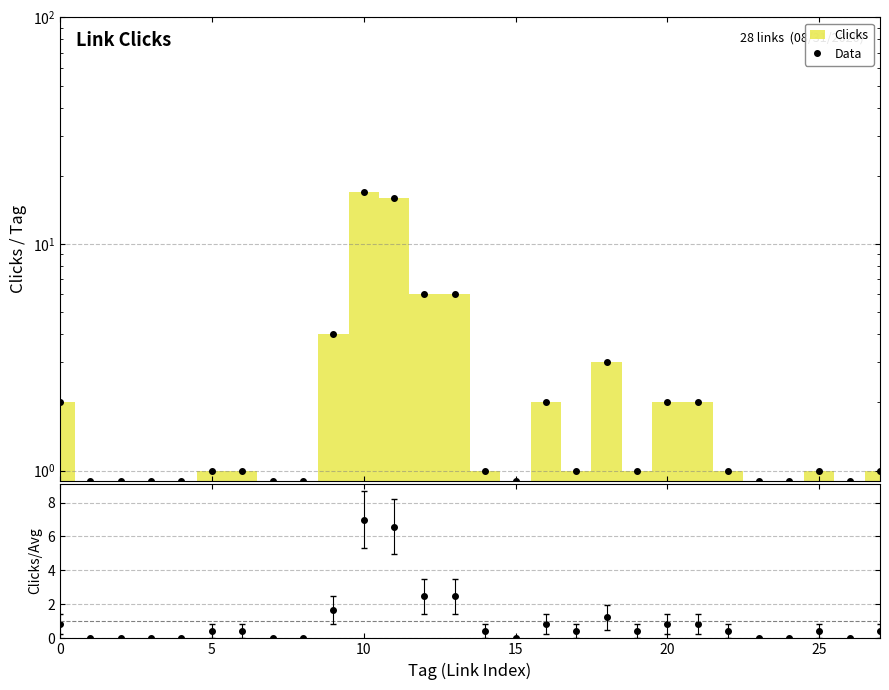

Reading left to right, transcribe all the data shown in this chart.

Data: 2.0	0.9	0.9	0.9	0.9	1.0	1.0	0.9	0.9	4.0	17.0	16.0	6.0	6.0	1.0	0.9	2.0	1.0	3.0	1.0	2.0	2.0	1.0	0.9	0.9	1.0	0.9	1.0
Clicks/Mean: 0.8	0.0	0.0	0.0	0.0	0.4	0.4	0.0	0.0	1.6	7.0	6.6	2.5	2.5	0.4	0.0	0.8	0.4	1.2	0.4	0.8	0.8	0.4	0.0	0.0	0.4	0.0	0.4